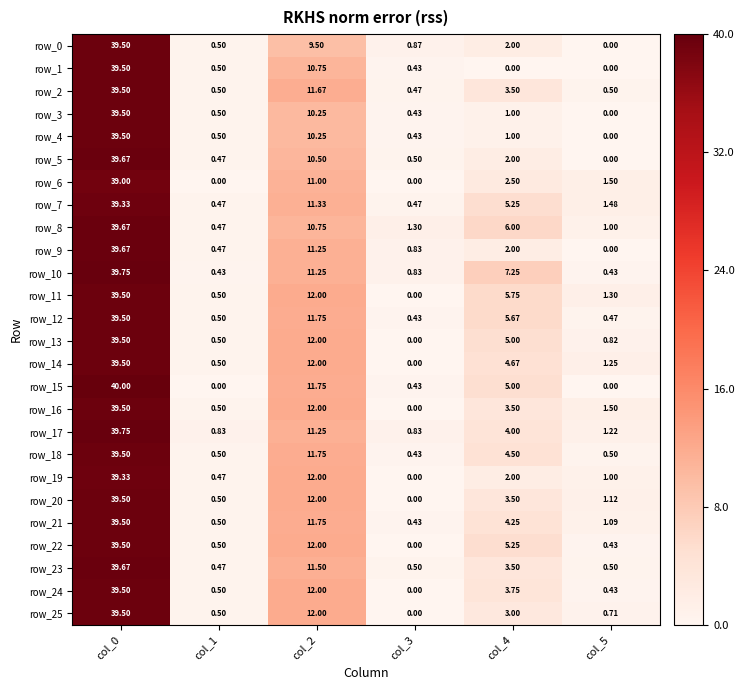

Between col_1 and col_4, which series saw the biggest shift?

row_10